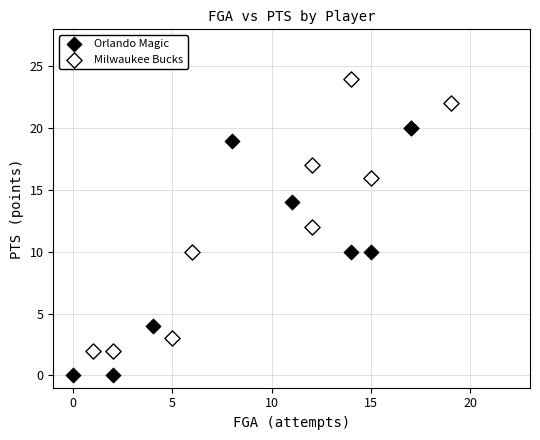

Which series contains the lowest Y value?

Orlando Magic